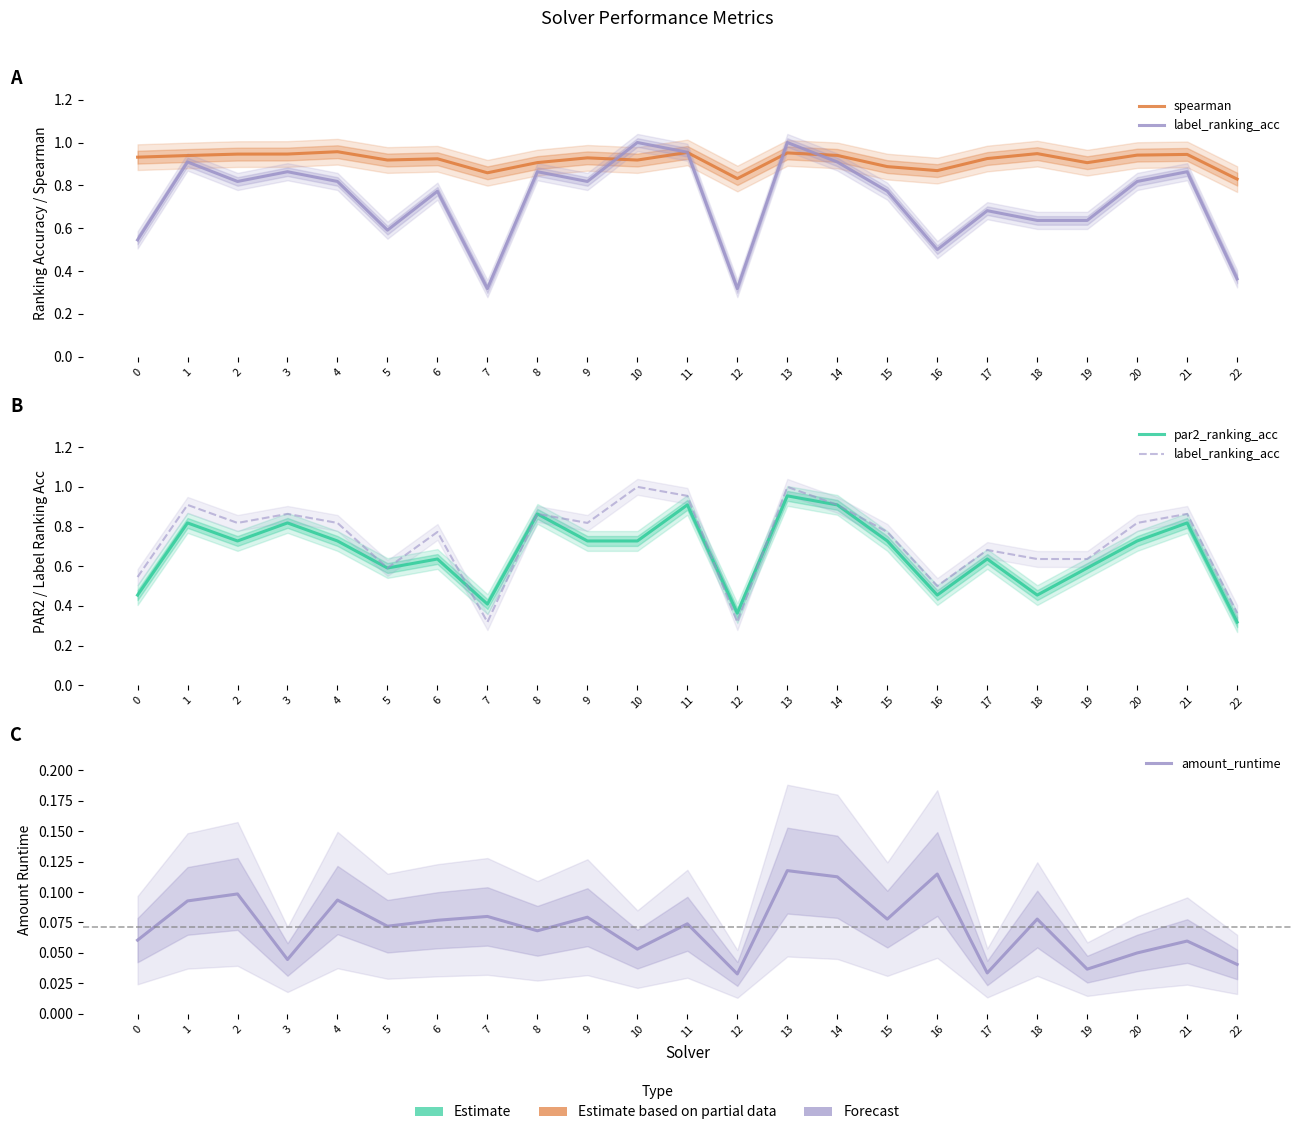

How many interior local peaks does the spearman series have?

7